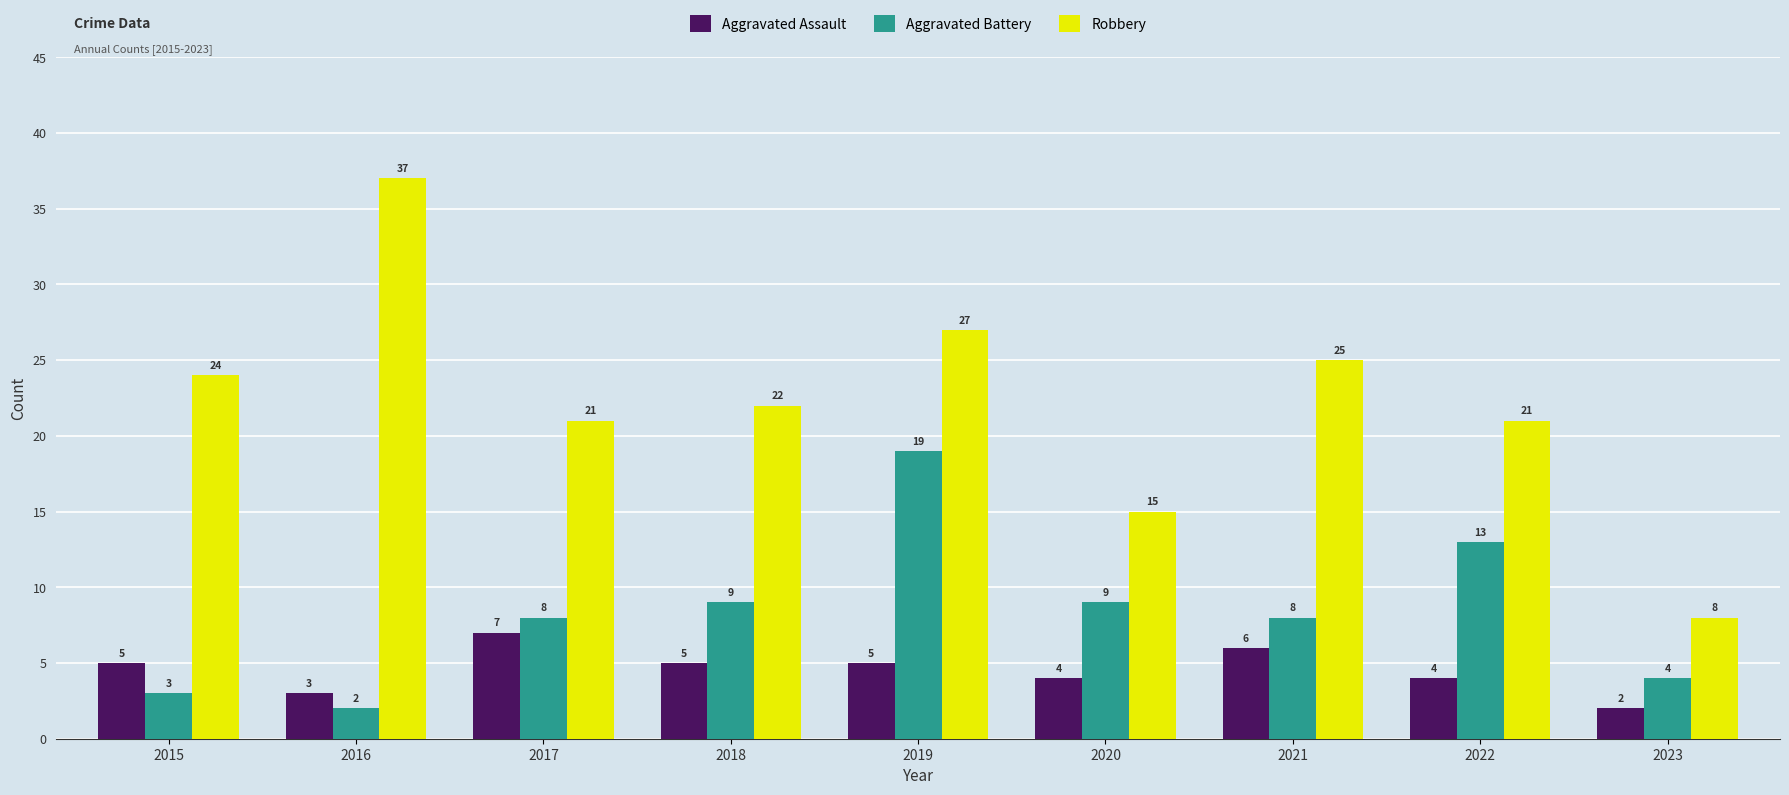

What is the difference between the highest and lowest values at 2022?

17